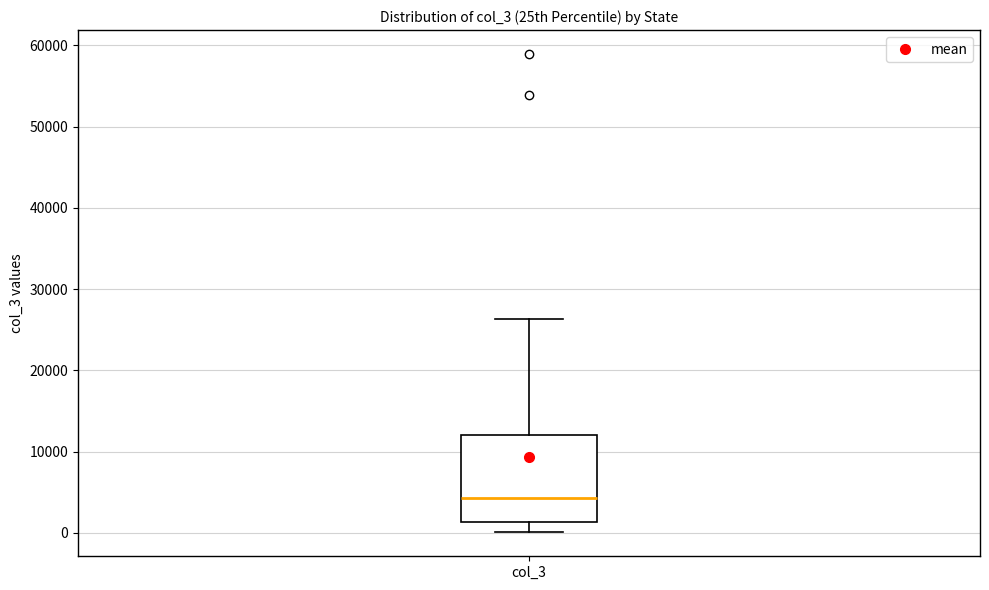

Transcribe this box plot: give where the median line is, the range the box spans, and where the two whiskers end, as read against the y-axis. The values are not printed on the chart, so give them approximately, as read against the axis.

median 4000, box 1000 to 12000, whiskers 0 to 26000